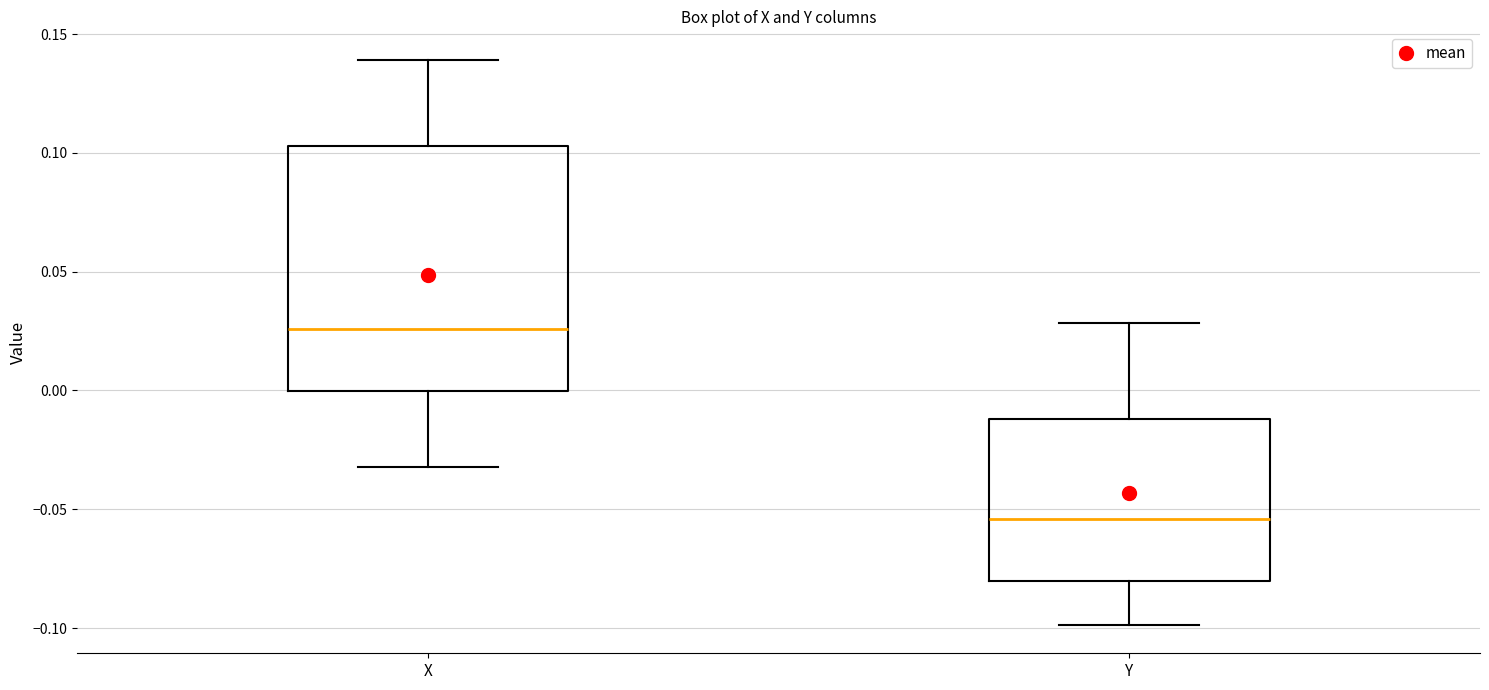

Reading left to right, transcribe this box plot: for each box, give where its median line is, the range the box spans, and where its two whiskers end, as read against the y-axis. The values are not printed on the chart, so give them approximately, as read against the axis.

X: median 0.025, box 0.000 to 0.105, whiskers -0.030 to 0.140
Y: median -0.055, box -0.080 to -0.010, whiskers -0.100 to 0.030